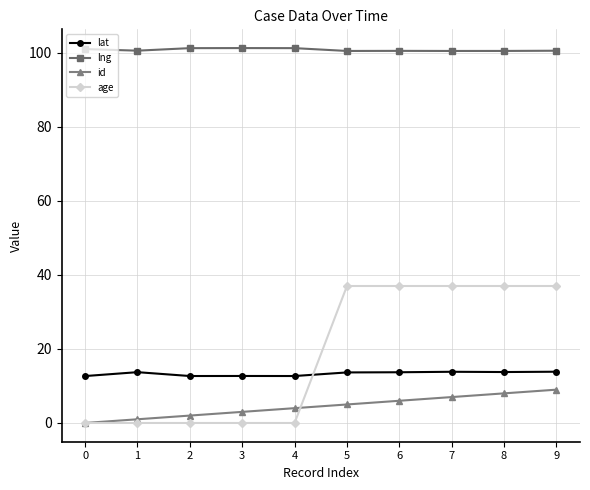

What is the maximum value for id?

9.0